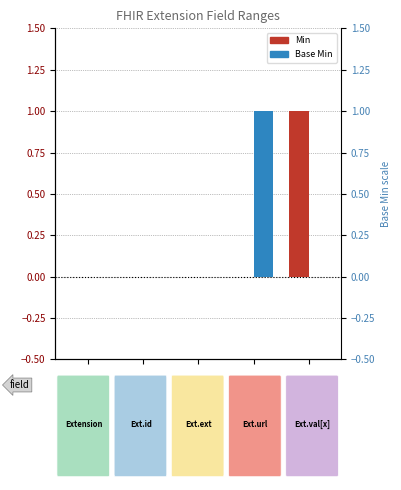

Which series has the widest spread of values?

Min